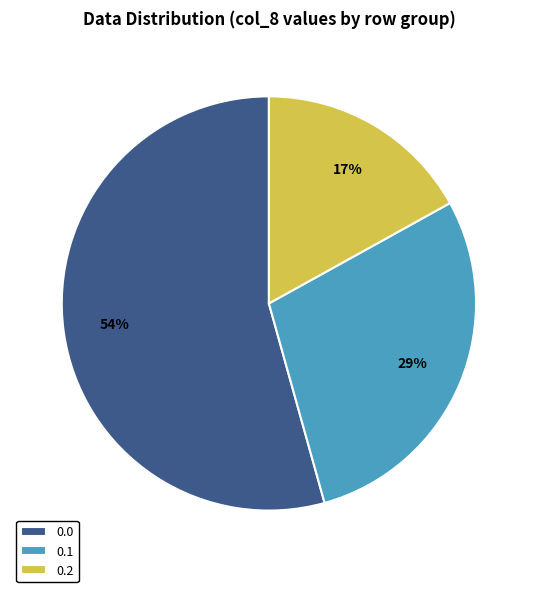

Rank the categories by value from lowest to highest.

0.2, 0.1, 0.0